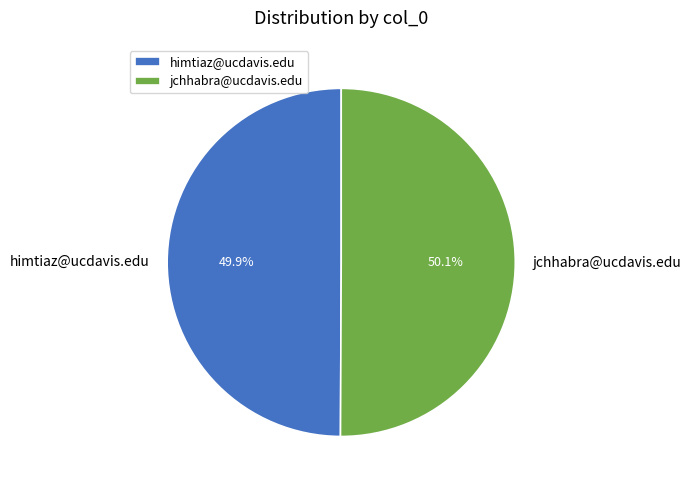

Count the number of slices in the pie.

2